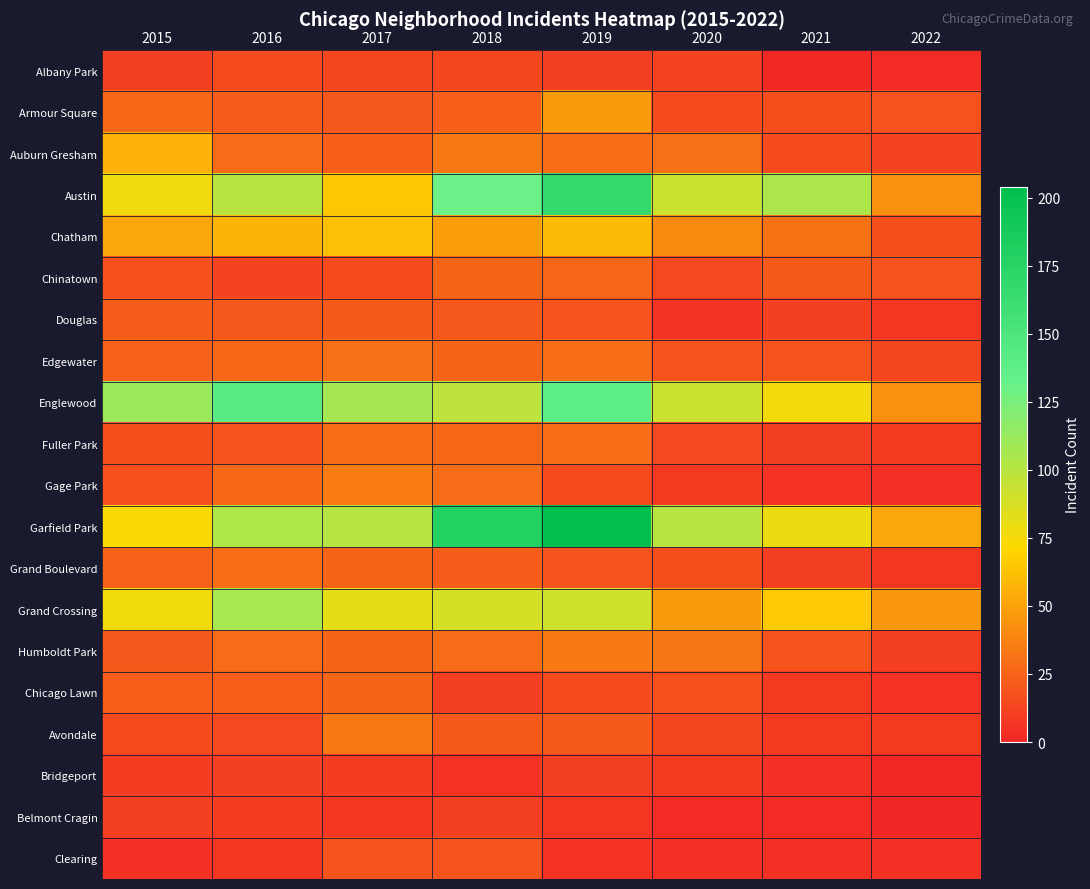

What is the total value across all series at 2018?

853